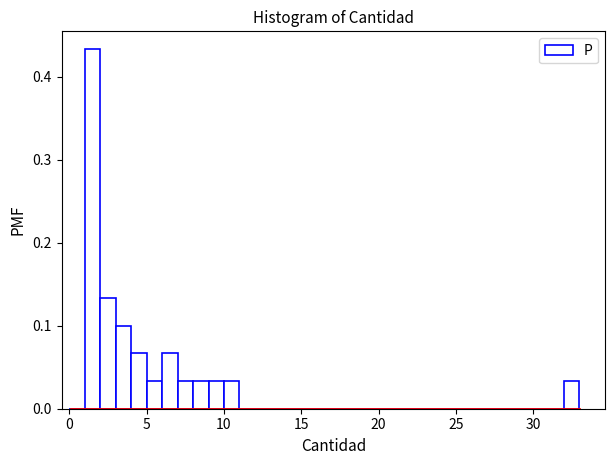

Around what value on the x-axis is the tallest bar? Give the approximate position of its centre, as read against the axis.

1.5